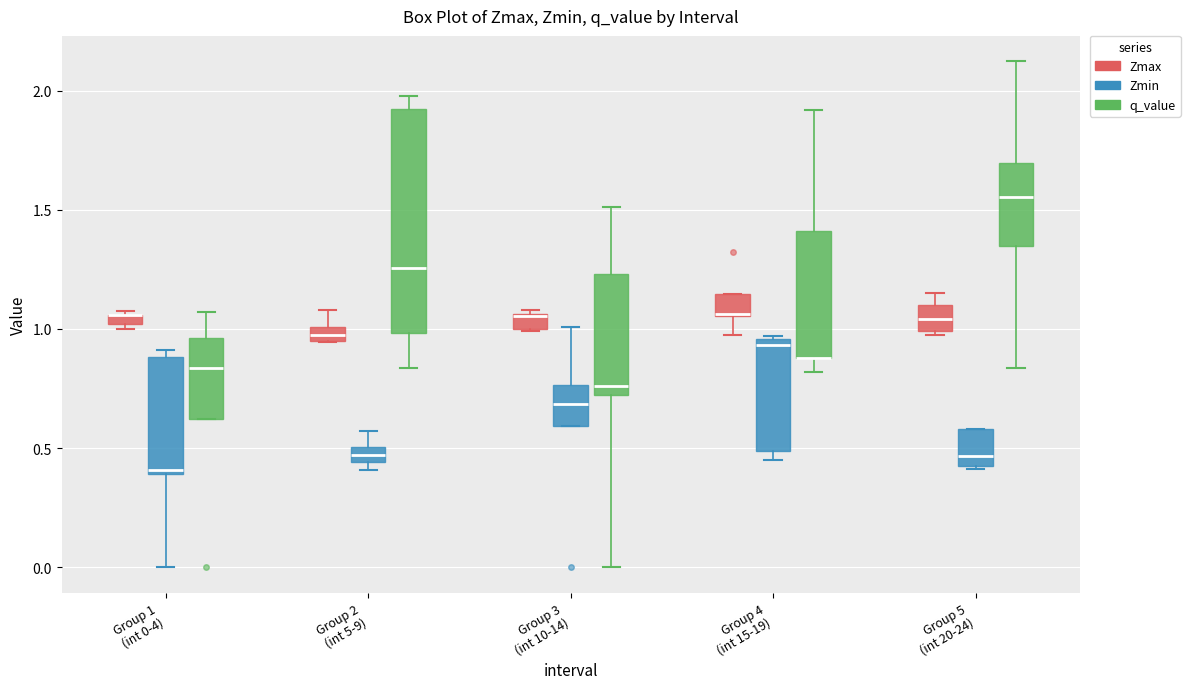

Where is the upper edge of the box for Group 2 (int 5-9) (Zmax) on the y-axis? The values are not printed on the chart, so give them approximately, as read against the axis.

1.00